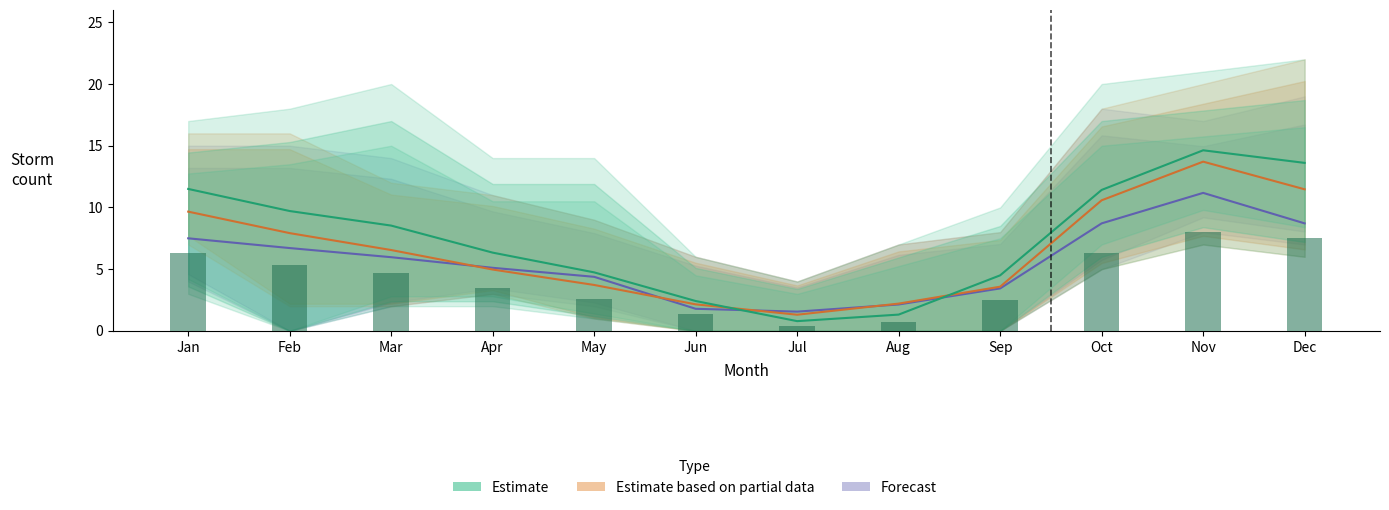

Which category has the lowest value across all series?

Jul